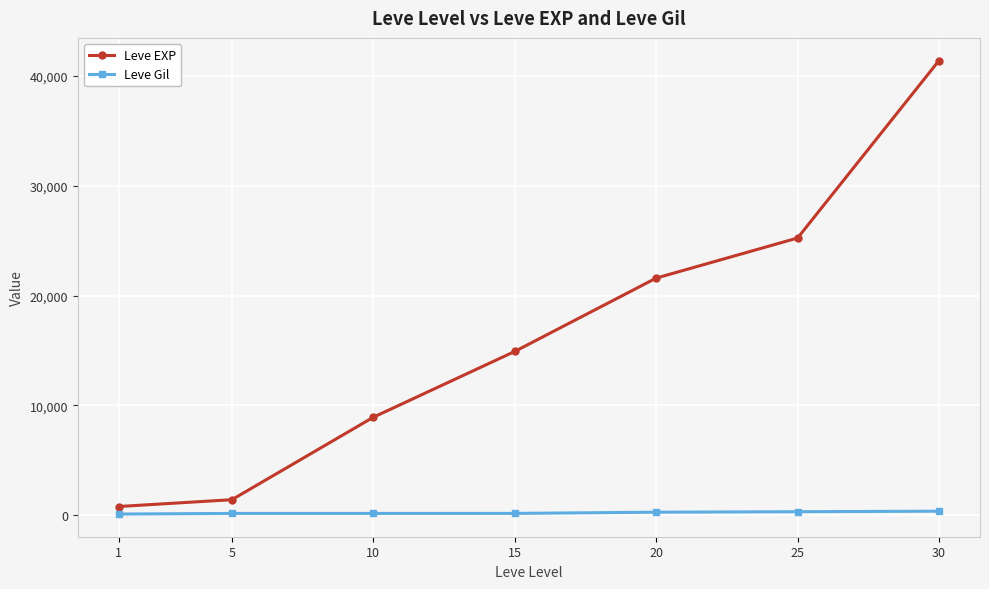

What is the highest value of the Leve EXP series?

41410